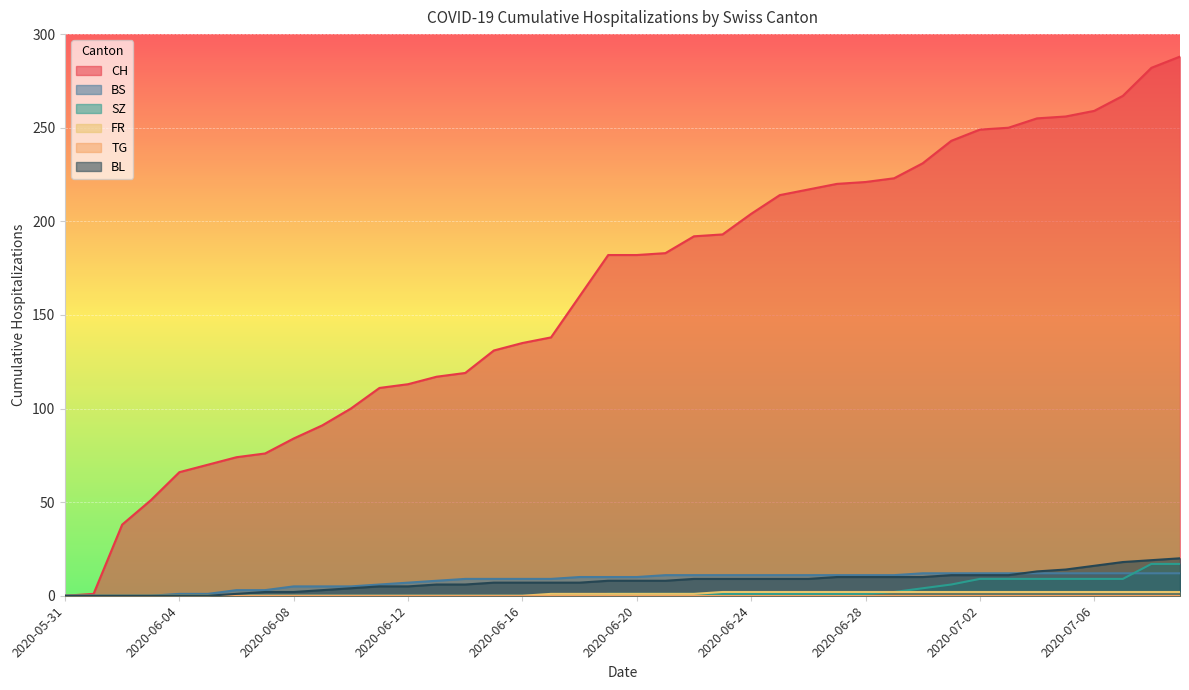

Reading left to right, what are all the values shown in this chart?

CH: 0	1	38	51	66	70	74	76	84	91	100	111	113	117	119	131	135	138	160	182	182	183	192	193	204	214	217	220	221	223	231	243	249	250	255	256	259	267	282	288
BS: 0	0	0	0	1	1	3	3	5	5	5	6	7	8	9	9	9	9	10	10	10	11	11	11	11	11	11	11	11	11	12	12	12	12	12	12	12	12	12	12
SZ: 0	0	0	0	0	0	0	0	0	0	0	0	0	0	0	0	0	0	0	1	1	1	1	1	1	1	1	1	1	2	4	6	9	9	9	9	9	9	17	17
FR: 0	0	0	0	0	0	0	0	0	0	0	0	0	0	0	0	0	1	1	1	1	1	1	2	2	2	2	2	2	2	2	2	2	2	2	2	2	2	2	2
BL: 0	0	0	0	0	0	1	2	2	3	4	5	5	6	6	7	7	7	7	8	8	8	9	9	9	9	9	10	10	10	10	11	11	11	13	14	16	18	19	20